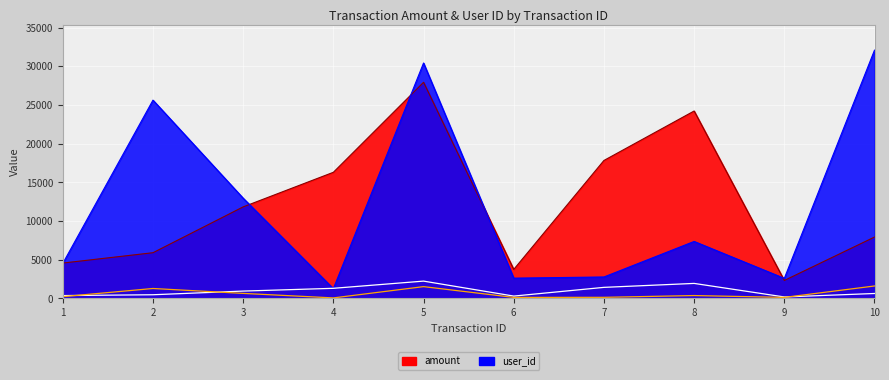

How many lines are shown in the chart?

2